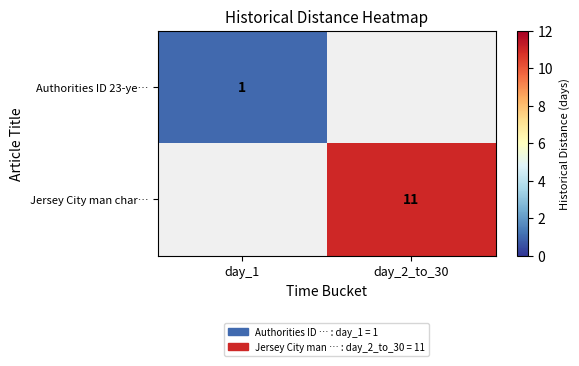

The value of Authorities ID 23-ye… at day_1 is 2. True or false?

False